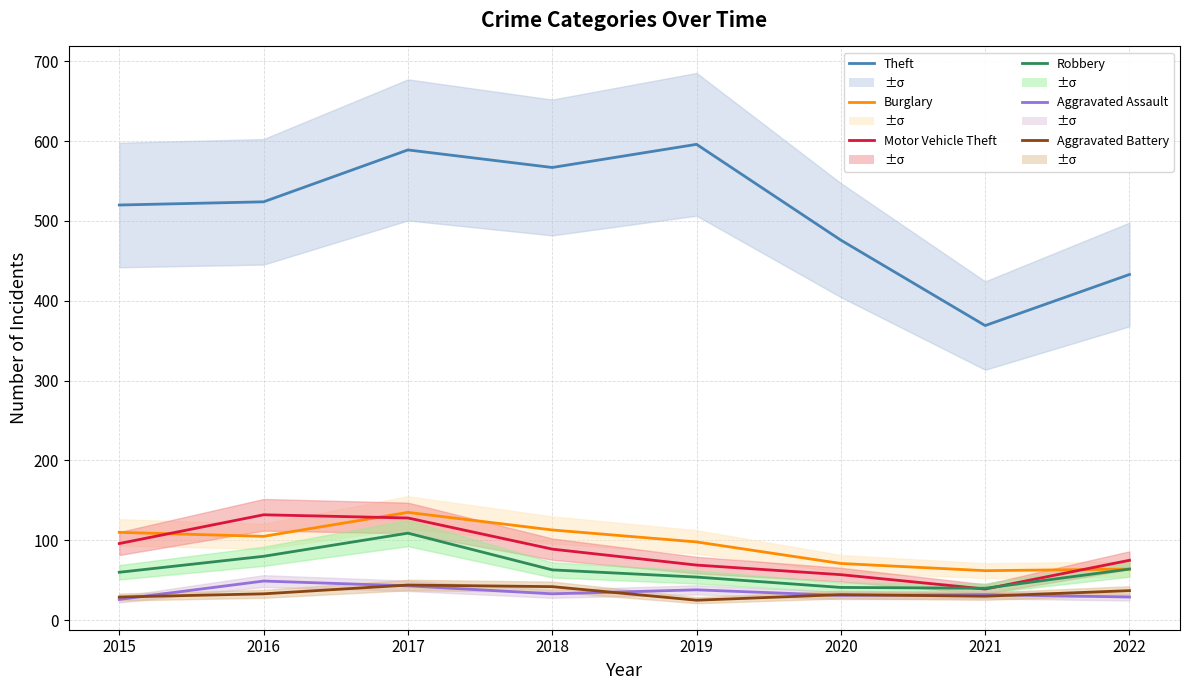

Does the chart display data point markers on the line(s)?

No